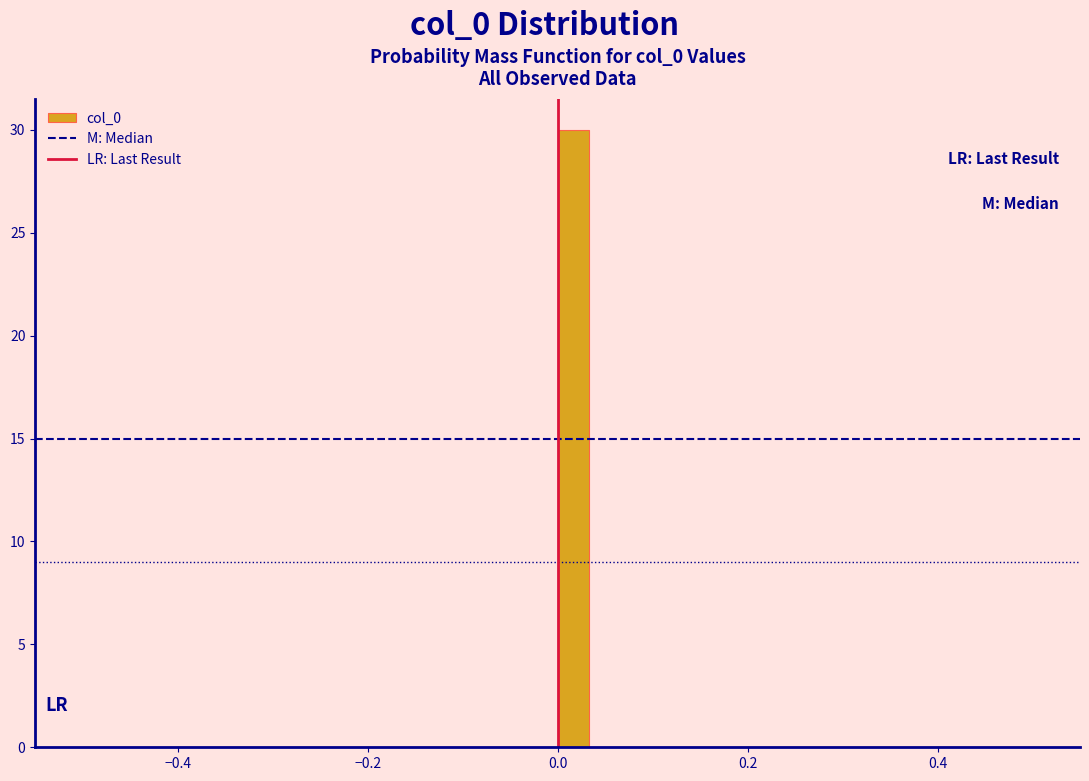

Around what value on the x-axis is the tallest bar? Give the approximate position of its centre, as read against the axis.

0.02